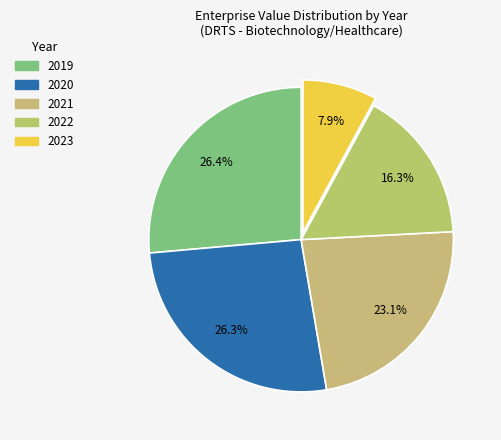

Is there any slice that represents more than half of the pie?

No